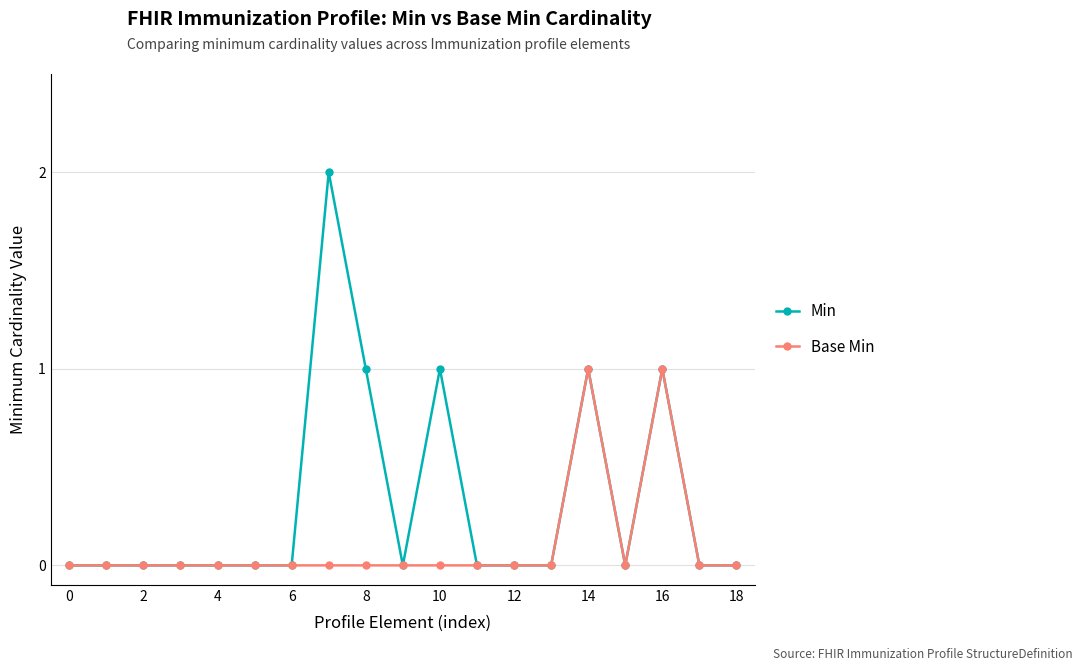

Which series has the largest total across all categories?

Min